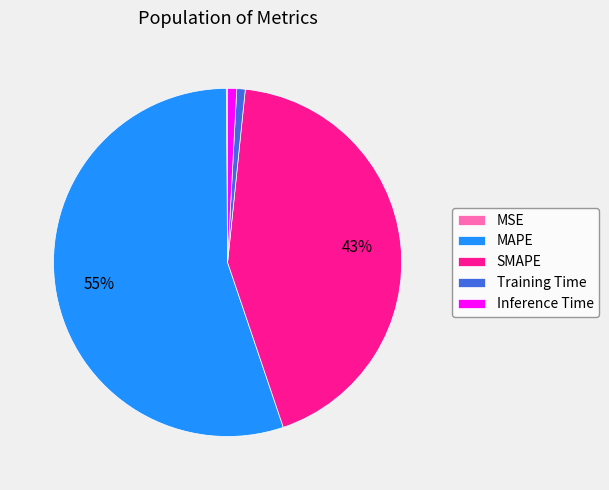

Do SMAPE and Inference Time together represent more than half of the pie?

No